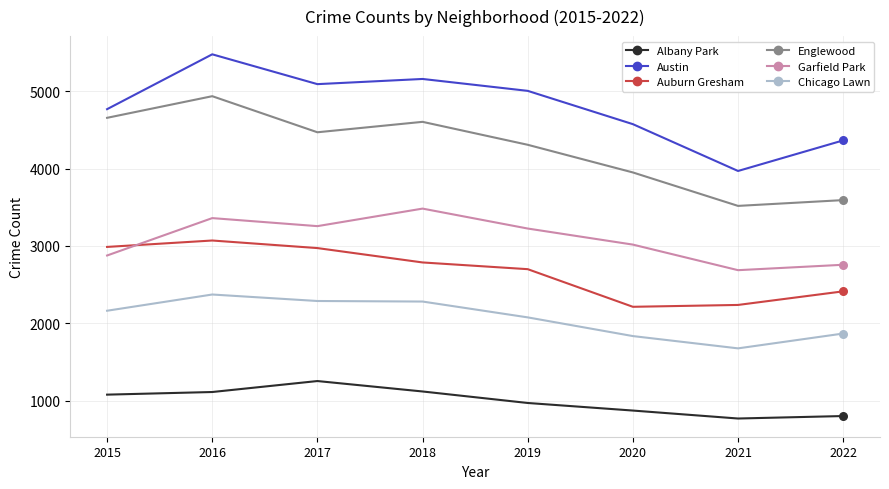

Which series has the largest total across all categories?

Austin